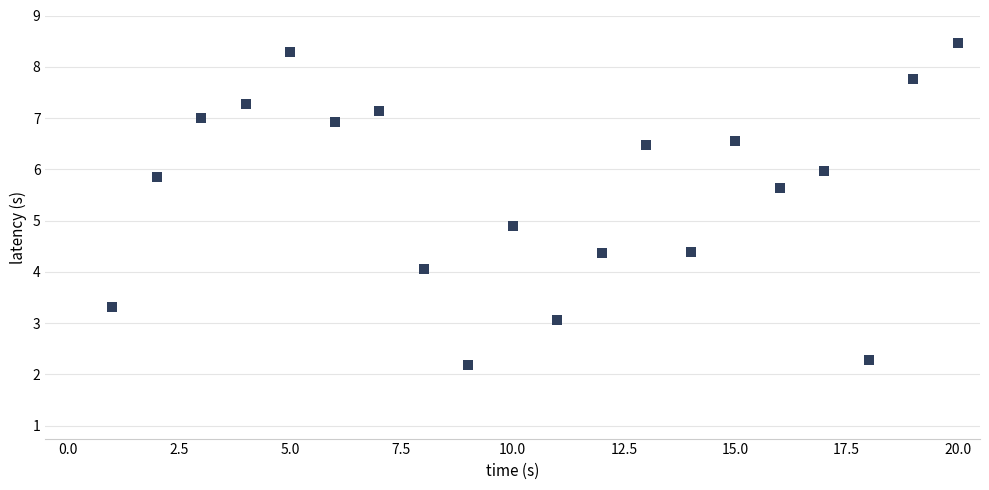

What is the range of X values (max minus min)?

19.0